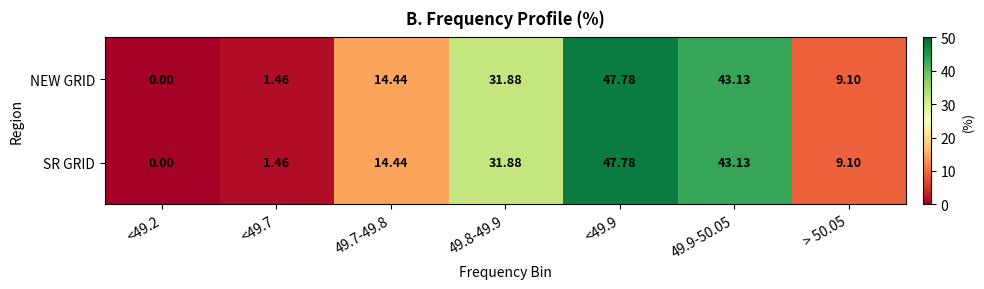

Is the value of NEW GRID at 49.9-50.05 greater than the value of SR GRID at <49.7?

Yes